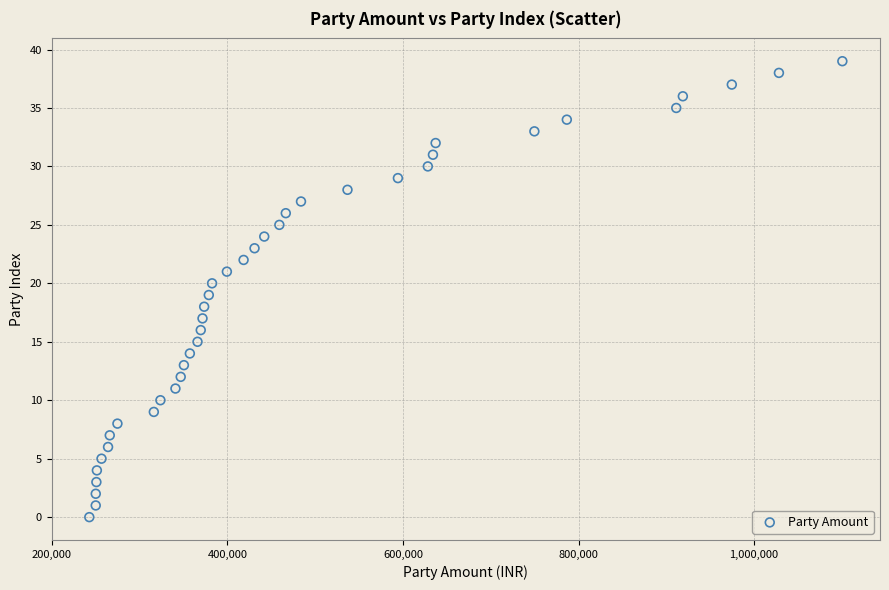

What is the range of Y values (max minus min)?

39